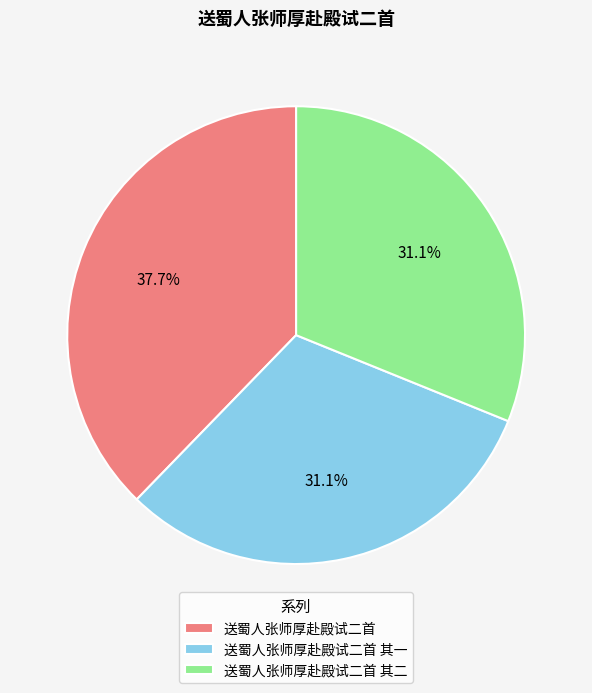

Count the number of slices in the pie.

3